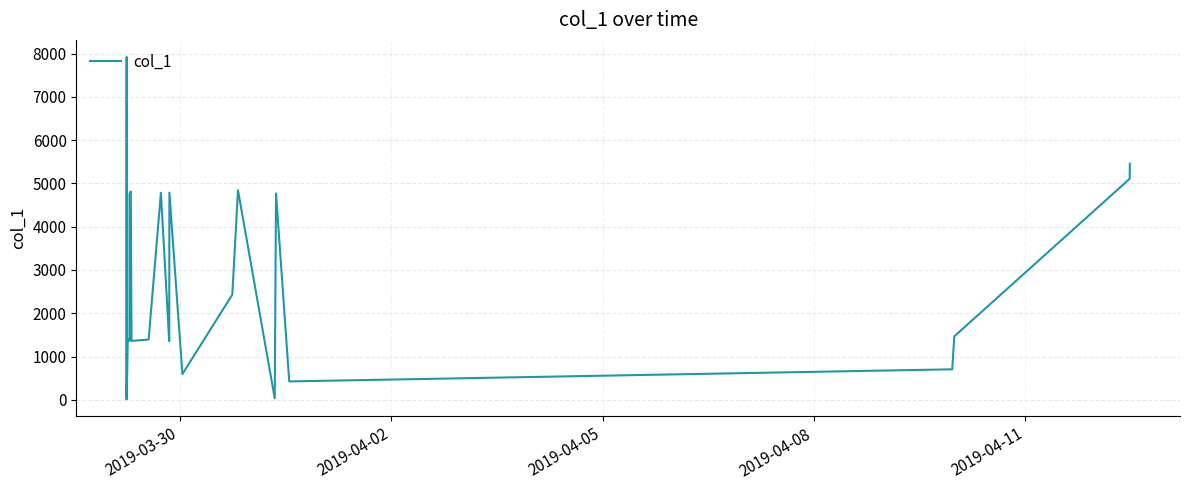

Does the chart display data point markers on the line(s)?

No